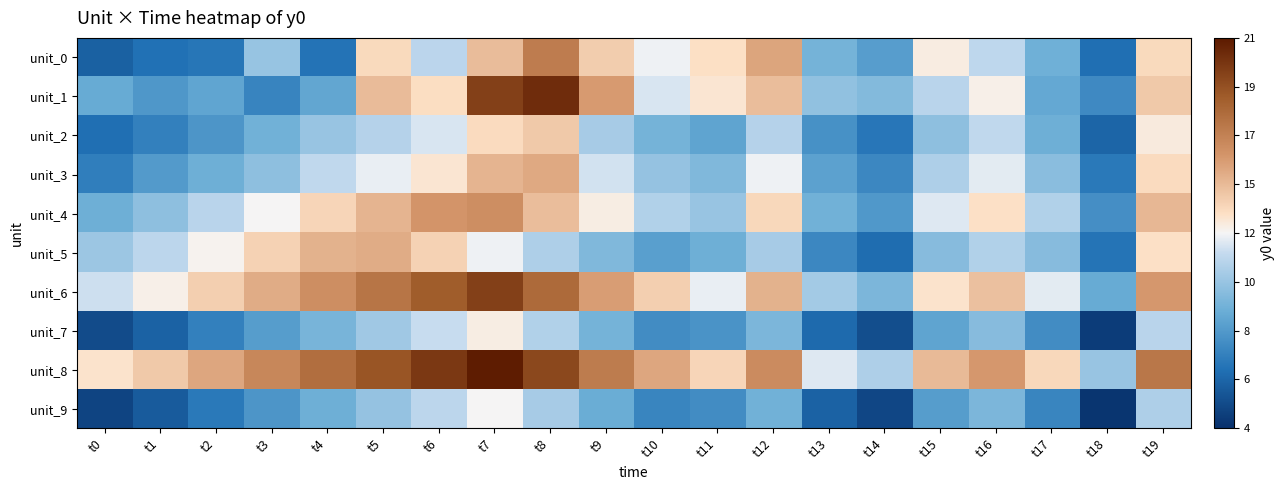

Rank the series by their maximum value, from highest to lowest.

unit_8, unit_1, unit_6, unit_0, unit_4, unit_3, unit_5, unit_2, unit_7, unit_9